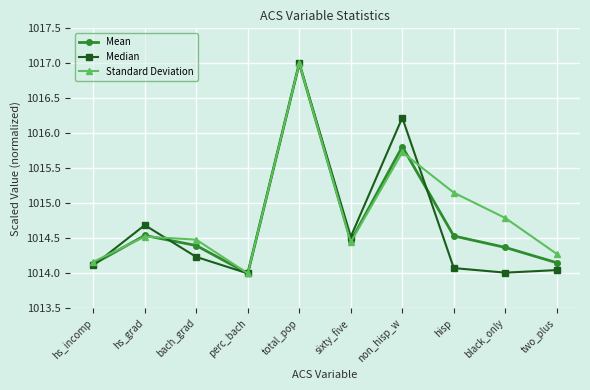

The value of Standard Deviation at black_only is 1555.8. True or false?

False